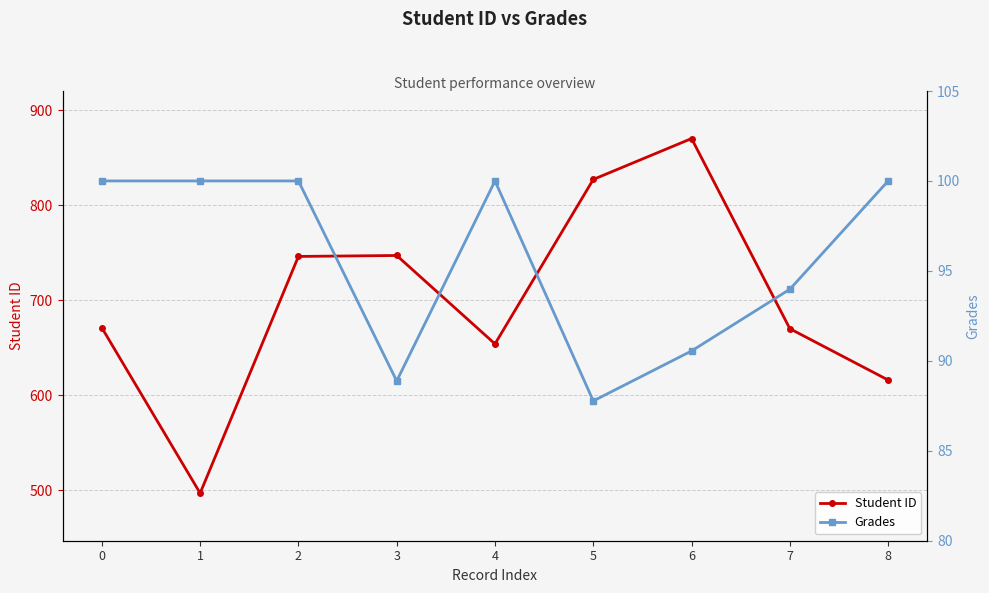

Rank the categories by Grades value from lowest to highest.

5, 3, 6, 7, 0, 1, 2, 4, 8